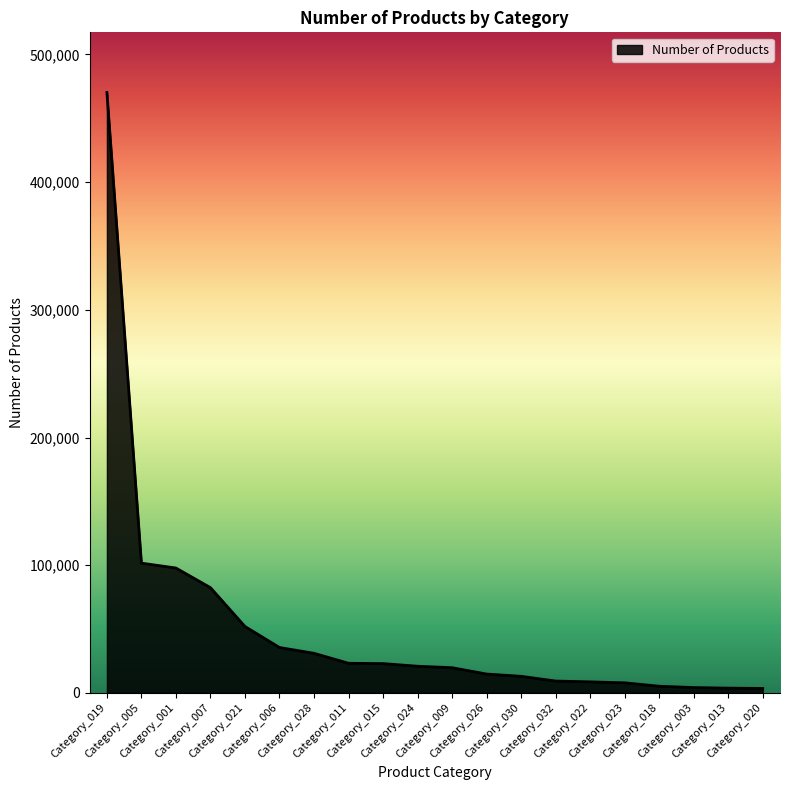

What is the difference between the maximum and second lowest values?

466523